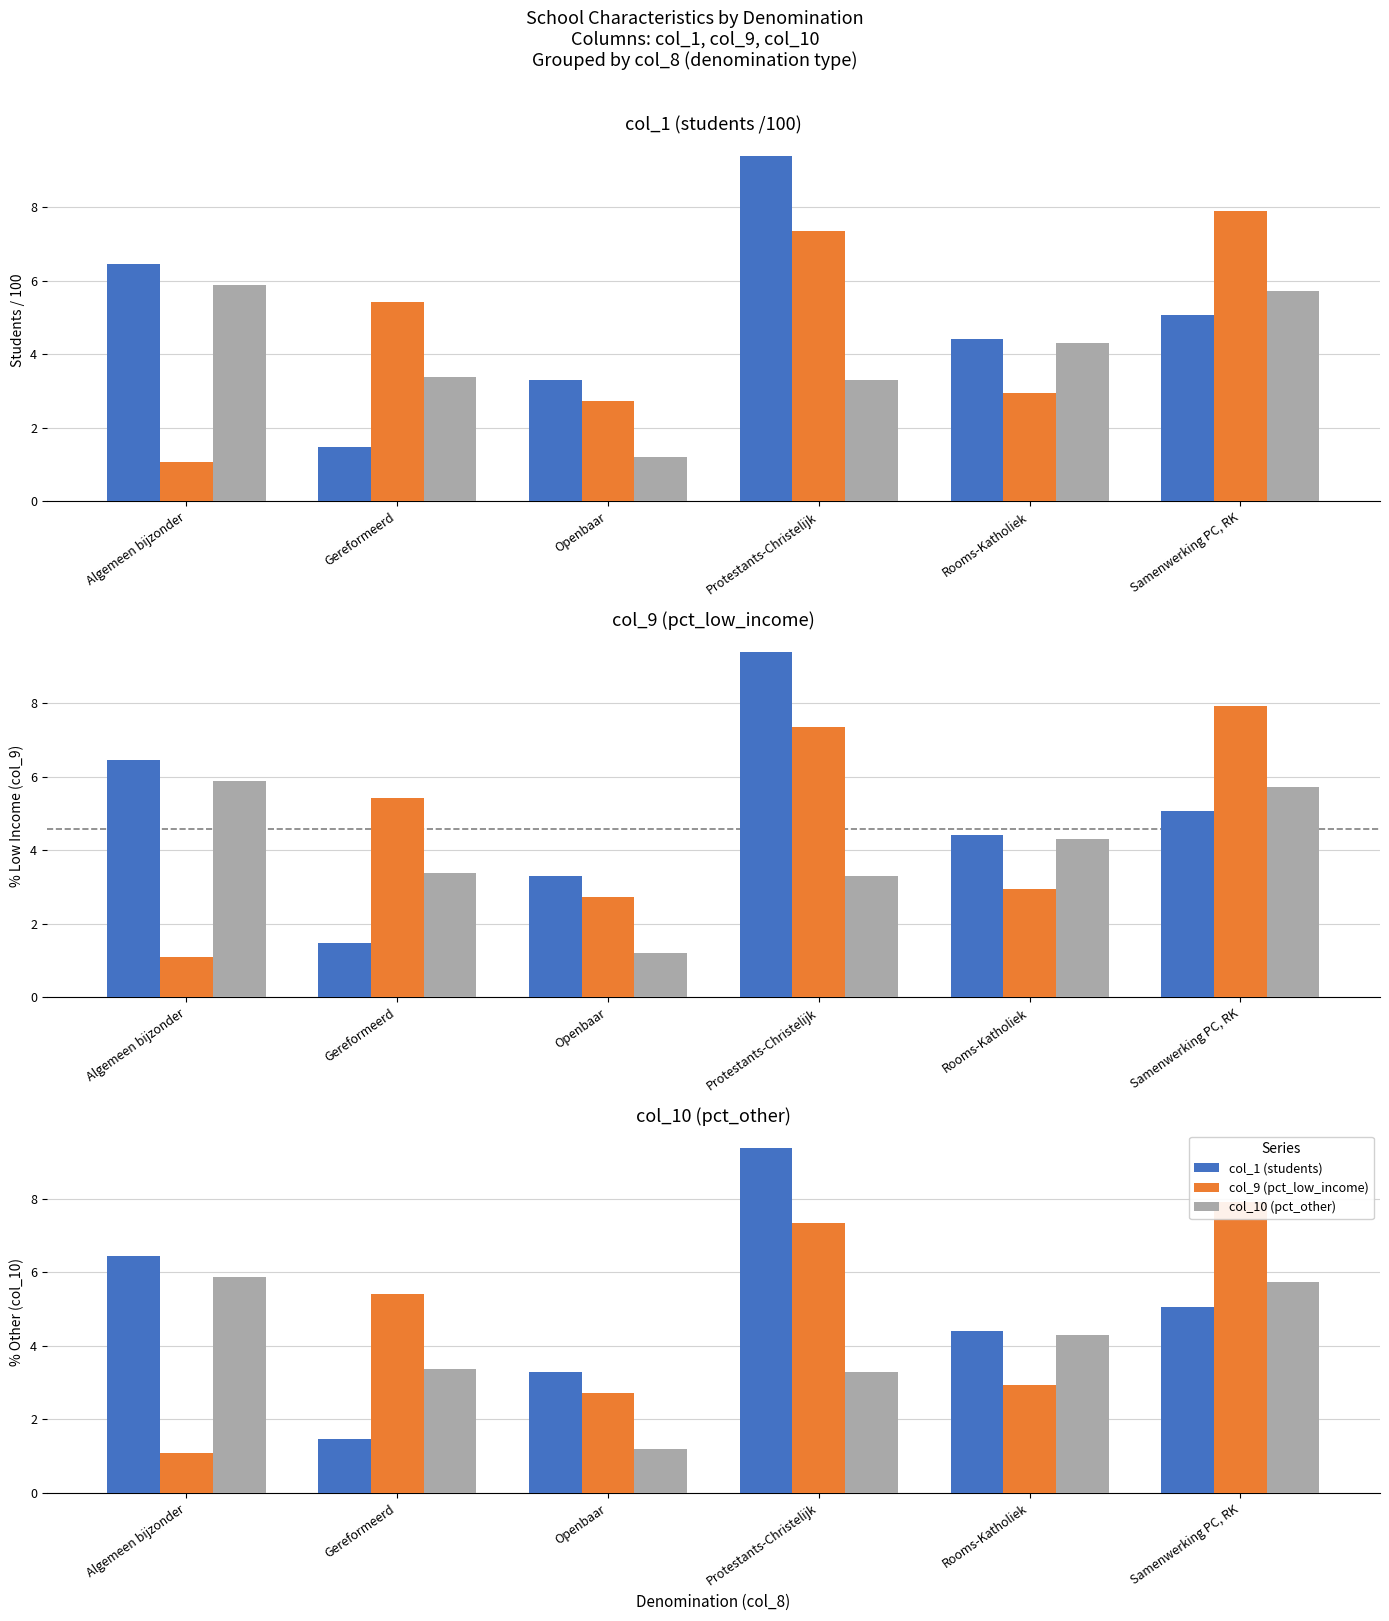

At which label is col_10 (pct_other) closest to 3?

Protestants-Christelijk